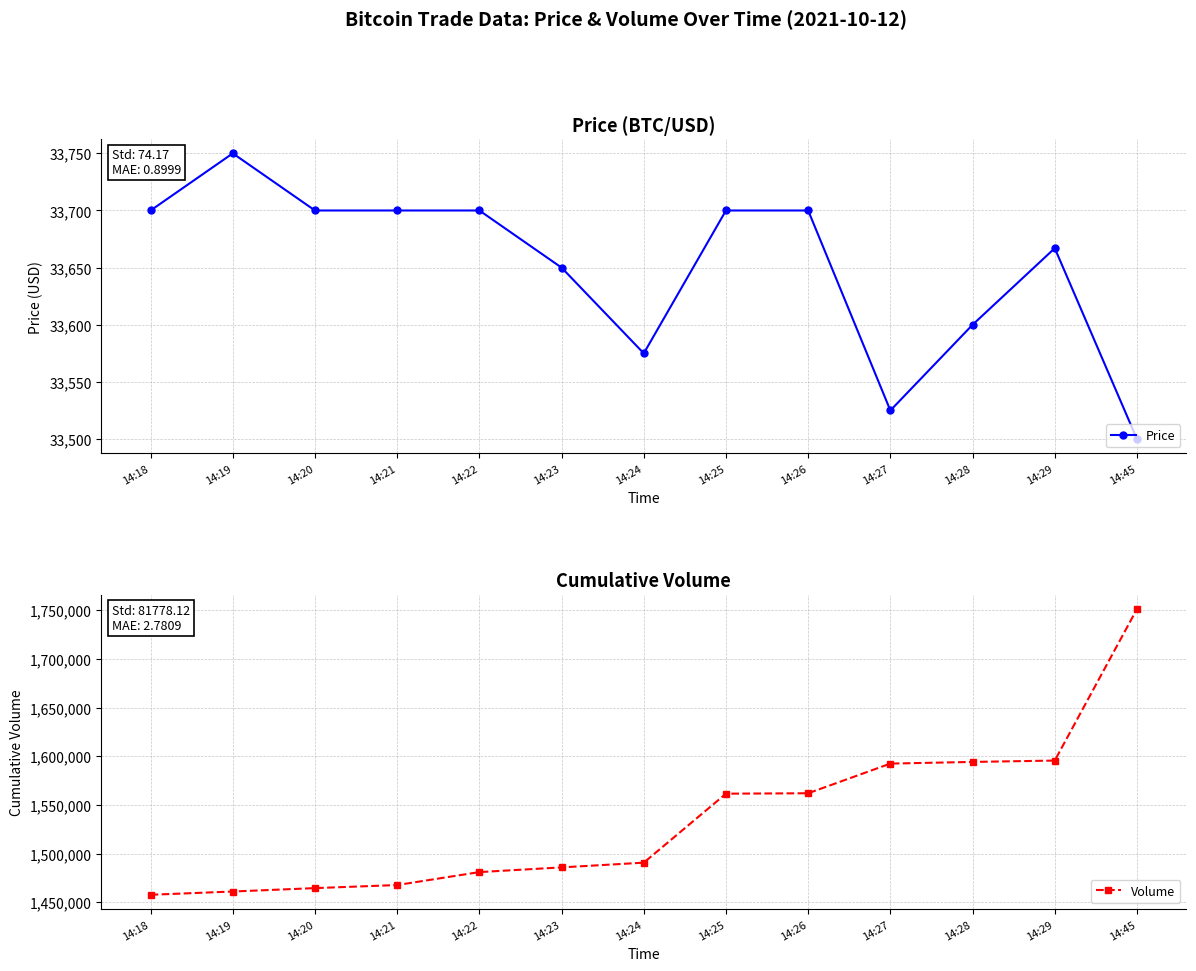

What is the value of the Volume point at the 3rd from the left?

1464483